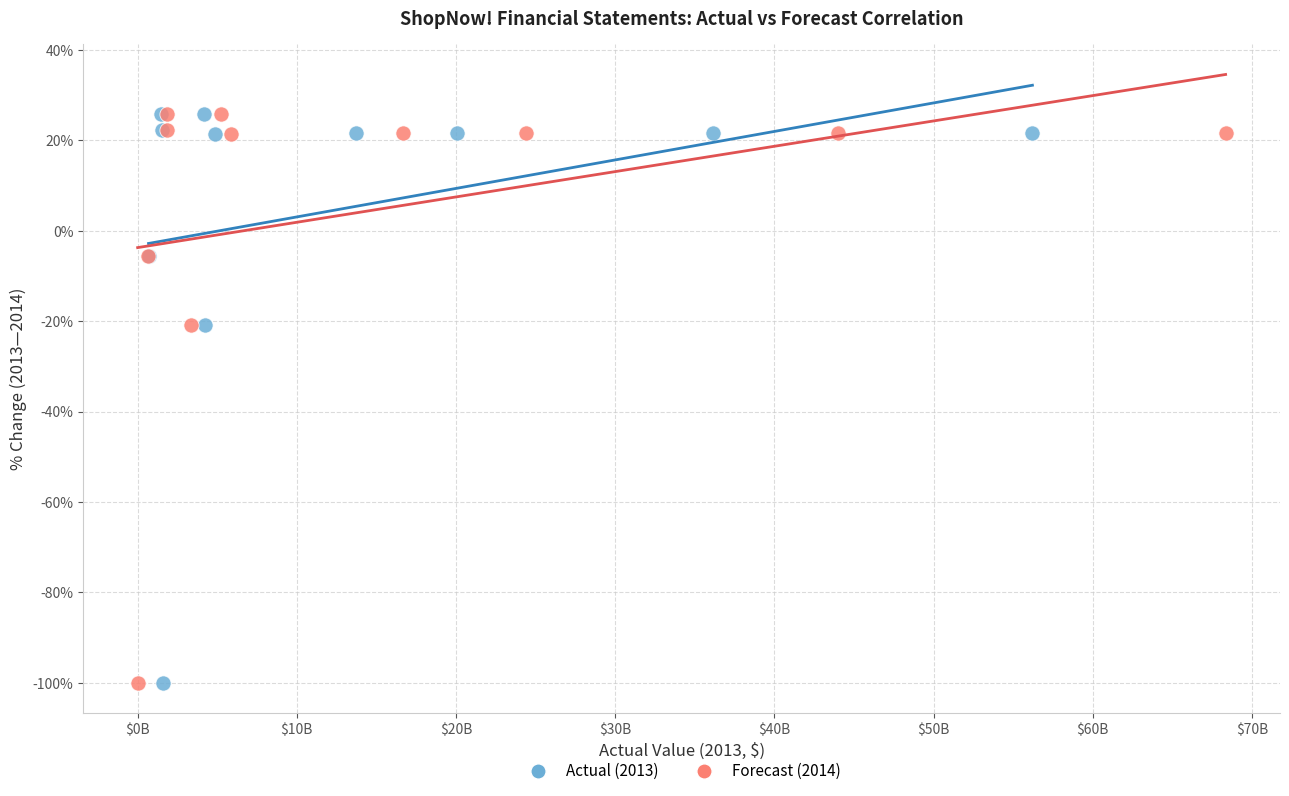

What are all the series names shown in the legend?

Actual (2013), Forecast (2014)